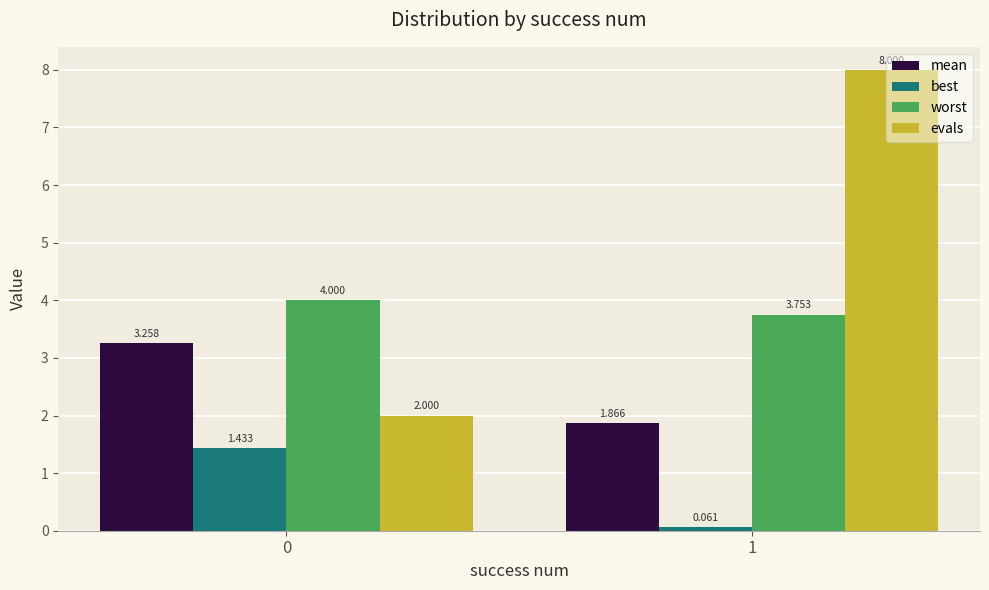

What is the spread (max minus min) of values at 1?

7.9